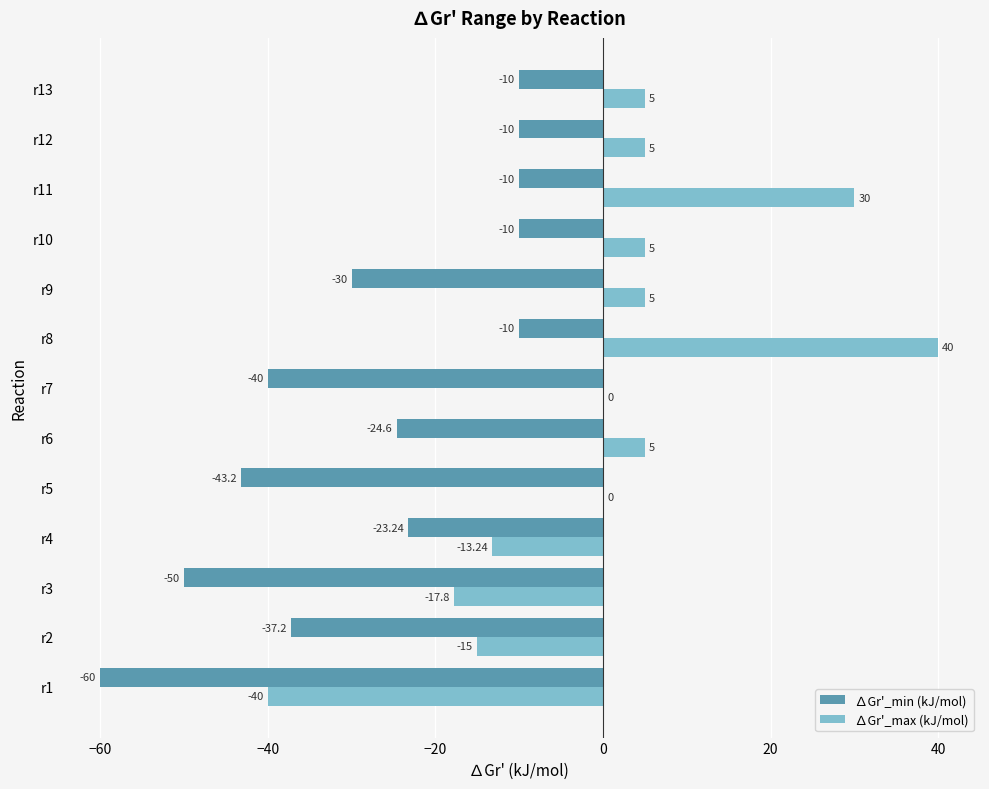

Which series has the largest total across all categories?

∆Gr'_max (kJ/mol)